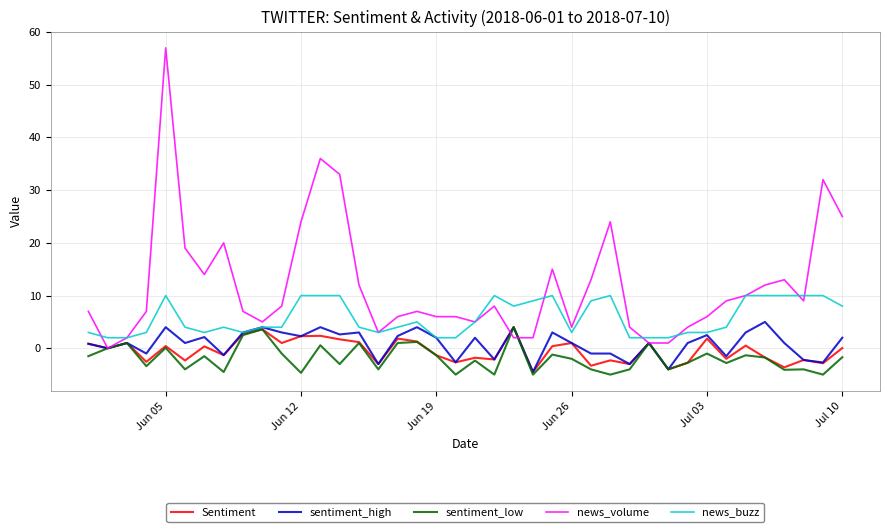

What is the minimum value shown in the chart?

-5.0